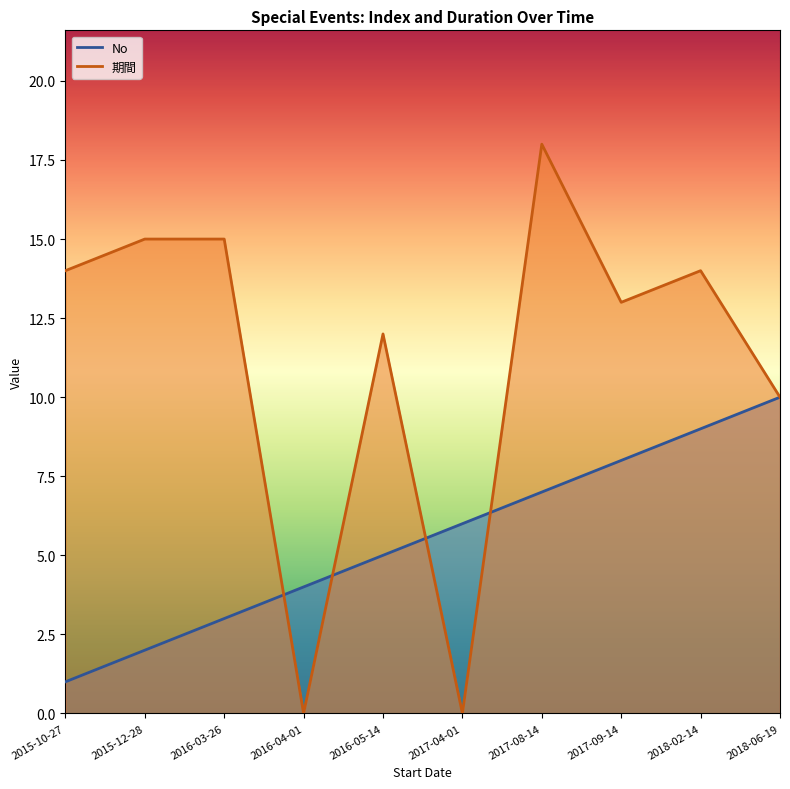

What are all the series names shown in the legend?

No, 期間